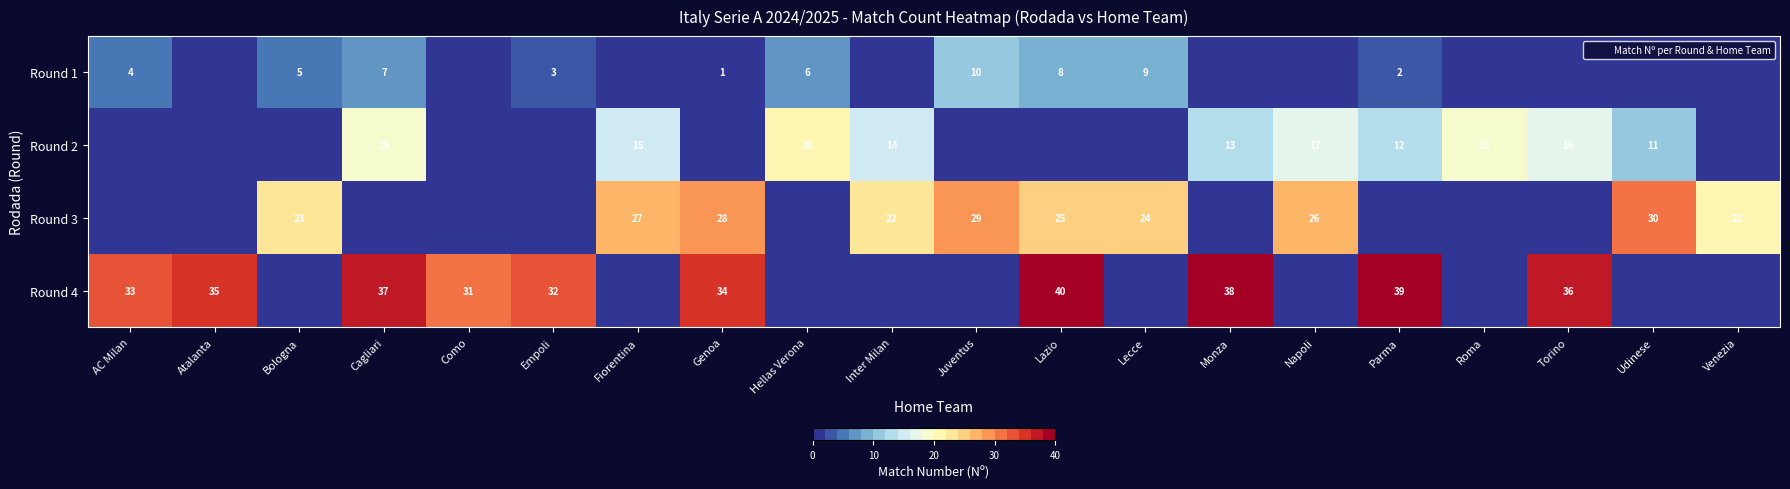

At which label does row_0 first exceed 1?

AC Milan